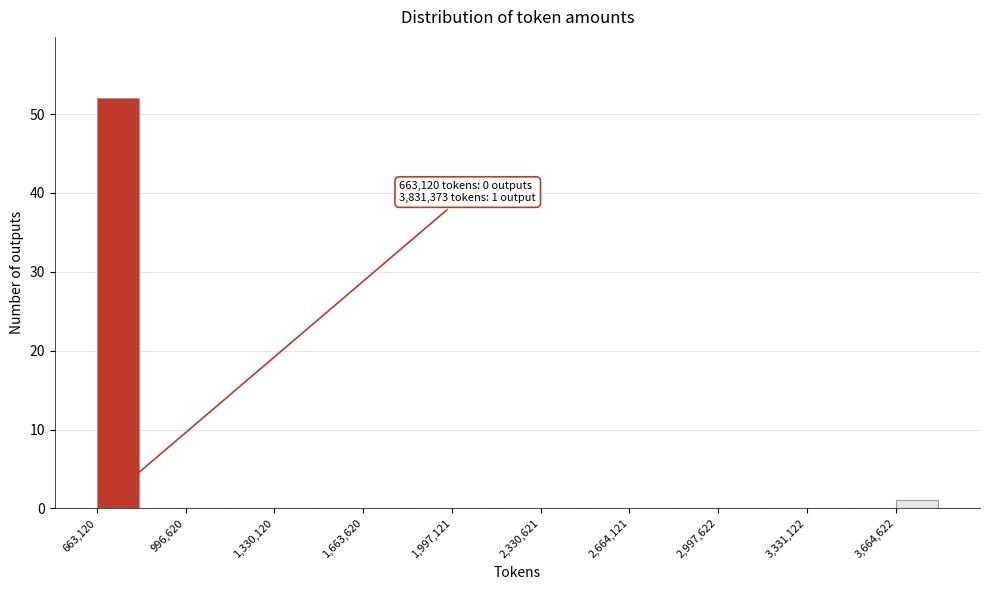

Around what value on the x-axis is the tallest bar? Give the approximate position of its centre, as read against the axis.

750000